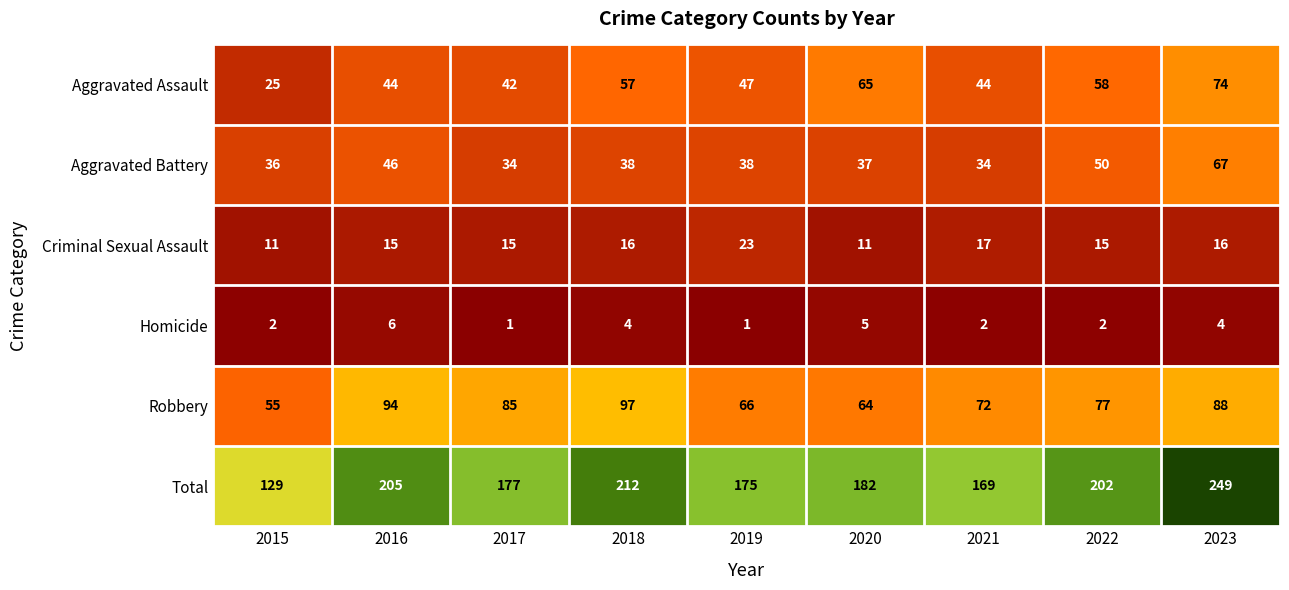

Which series changed the most between 2021 and 2022?

Total